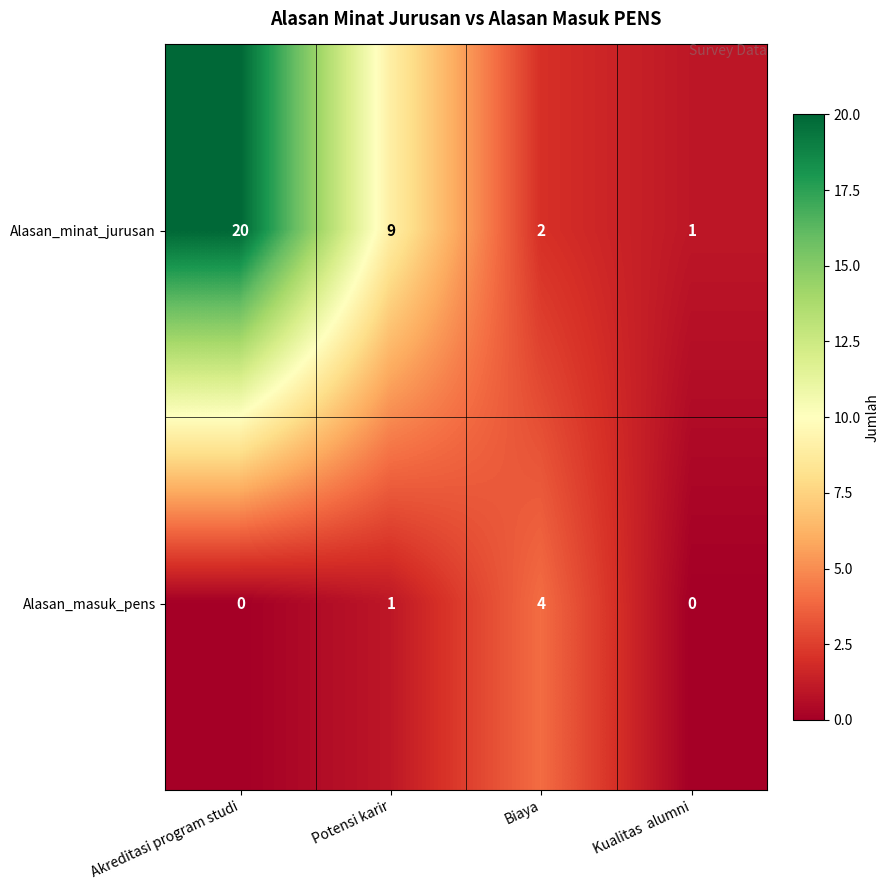

At which label is Alasan_minat_jurusan closest to 10?

Potensi karir